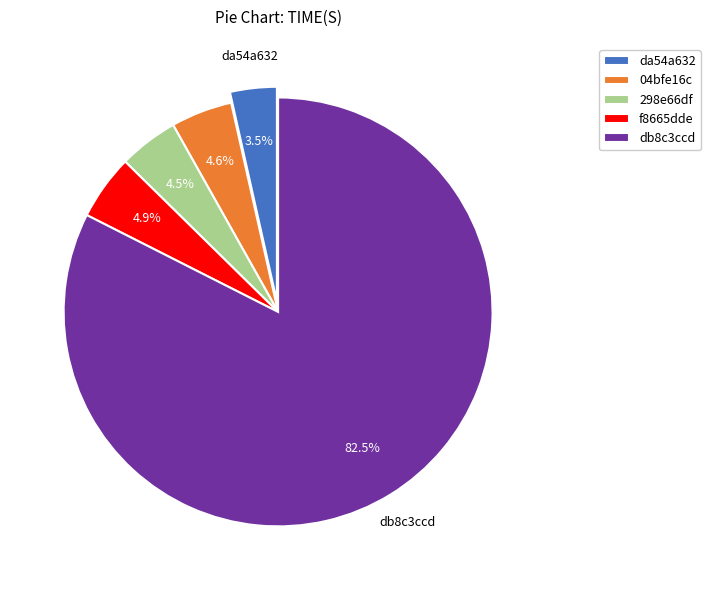

Which slice is the largest?

db8c3ccd